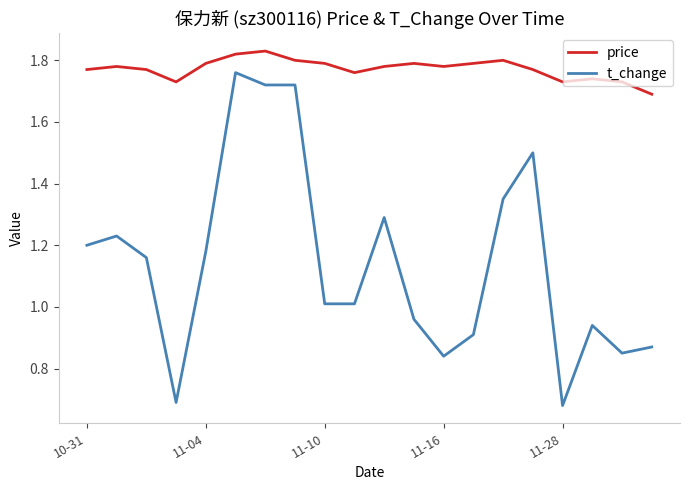

Which series has the widest spread of values?

t_change